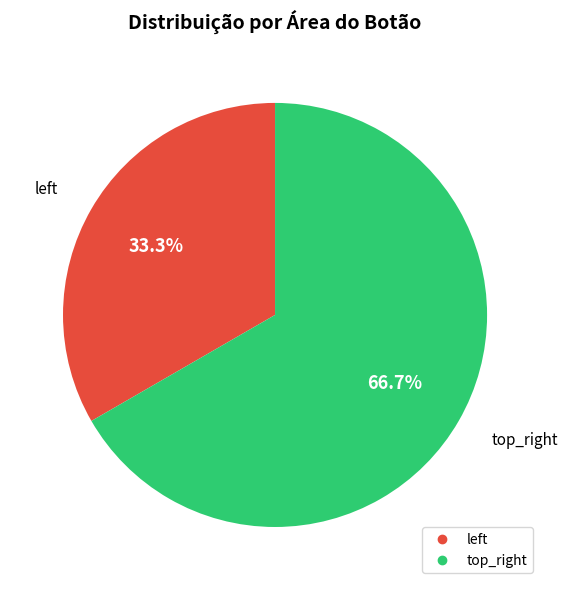

Does any single category account for the majority?

Yes